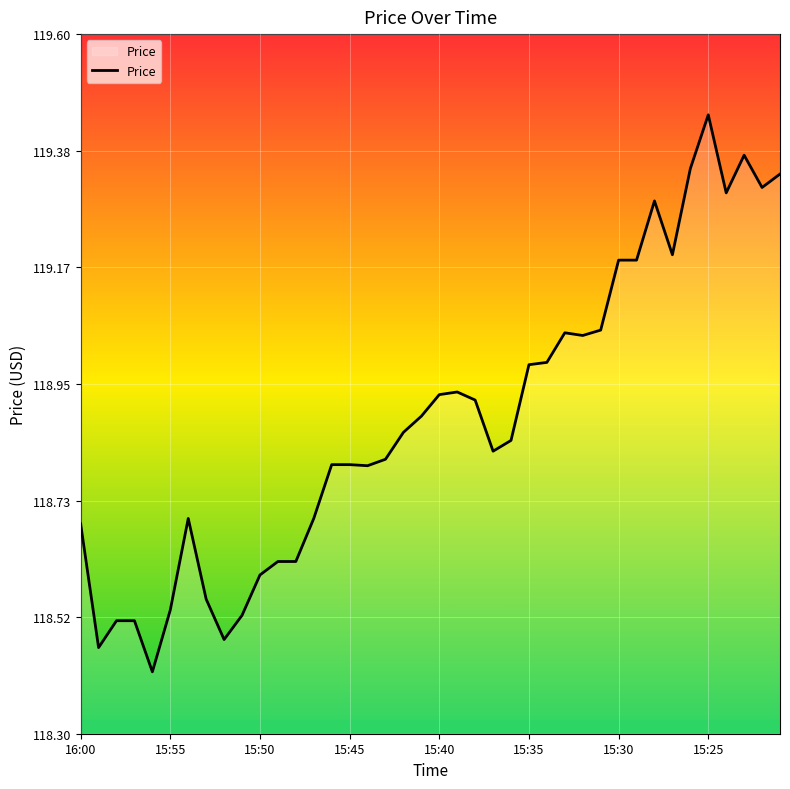

Is this an area chart (filled region under the line)?

Yes